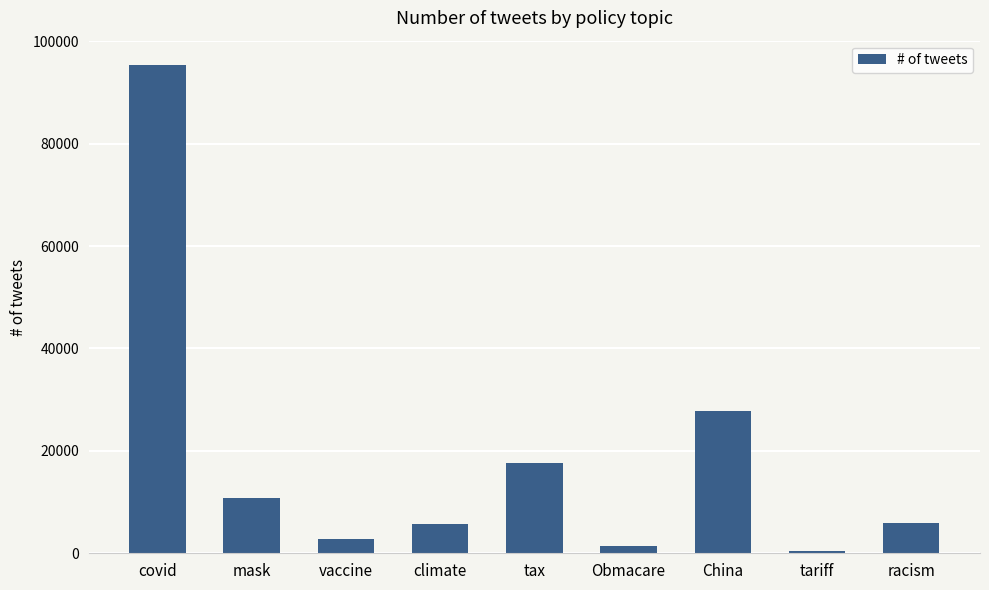

What is the sum of the values at covid and tariff?

95855